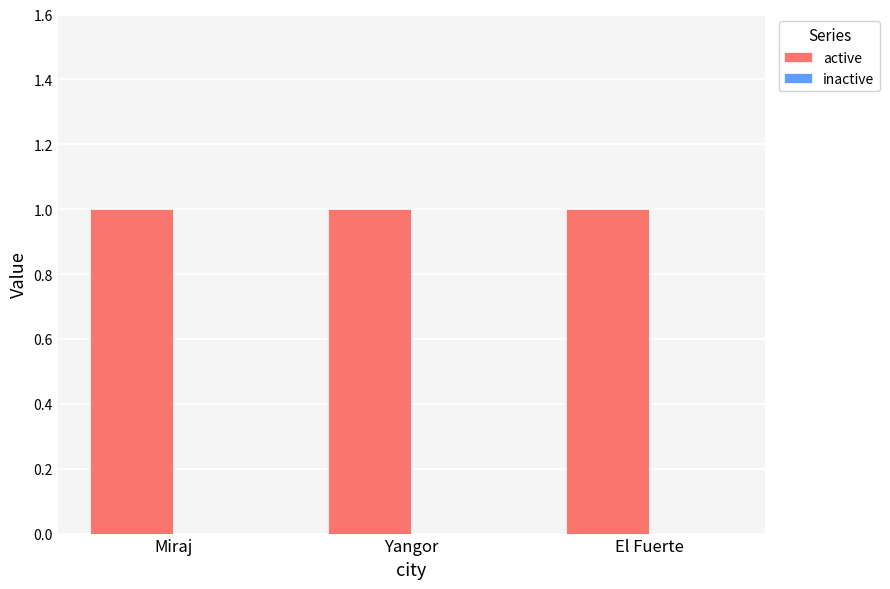

What is the lowest value of the active series?

1